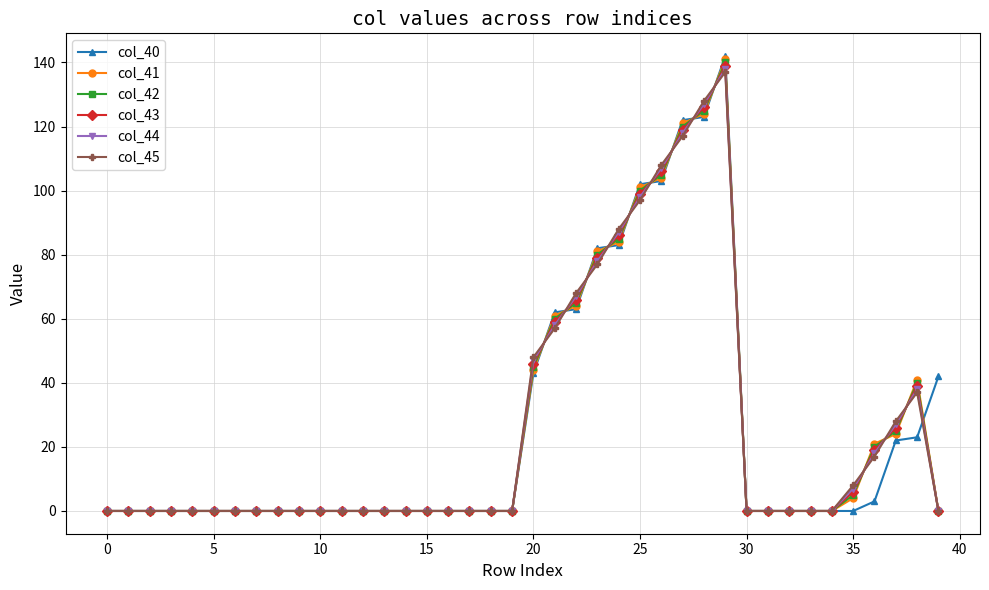

What is the highest value of the col_44 series?

138.0